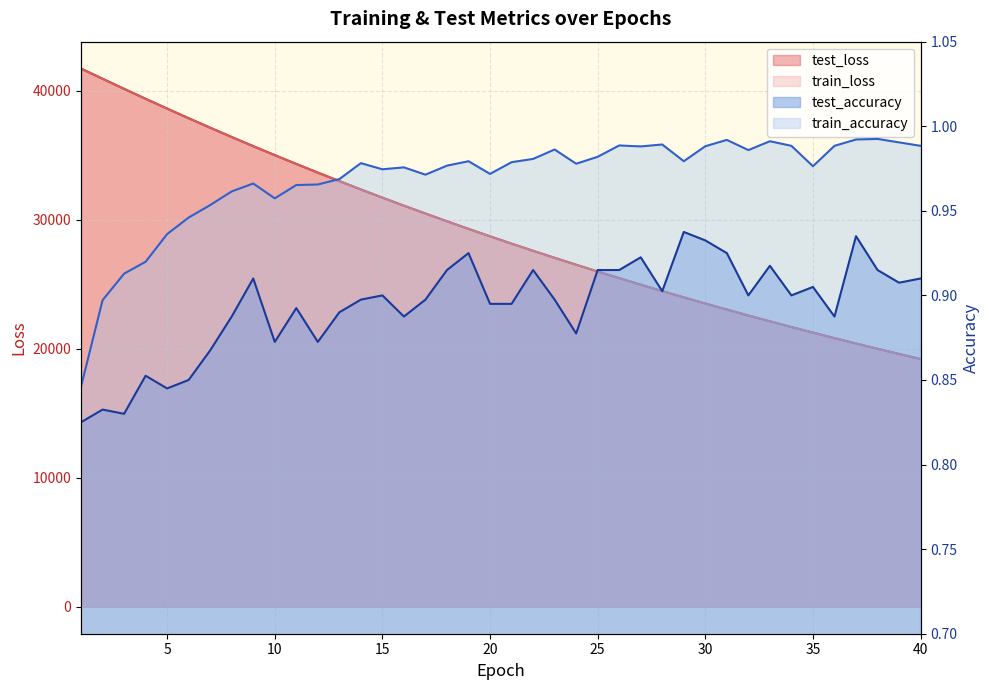

What is the total value across all series at 8?

72793.3